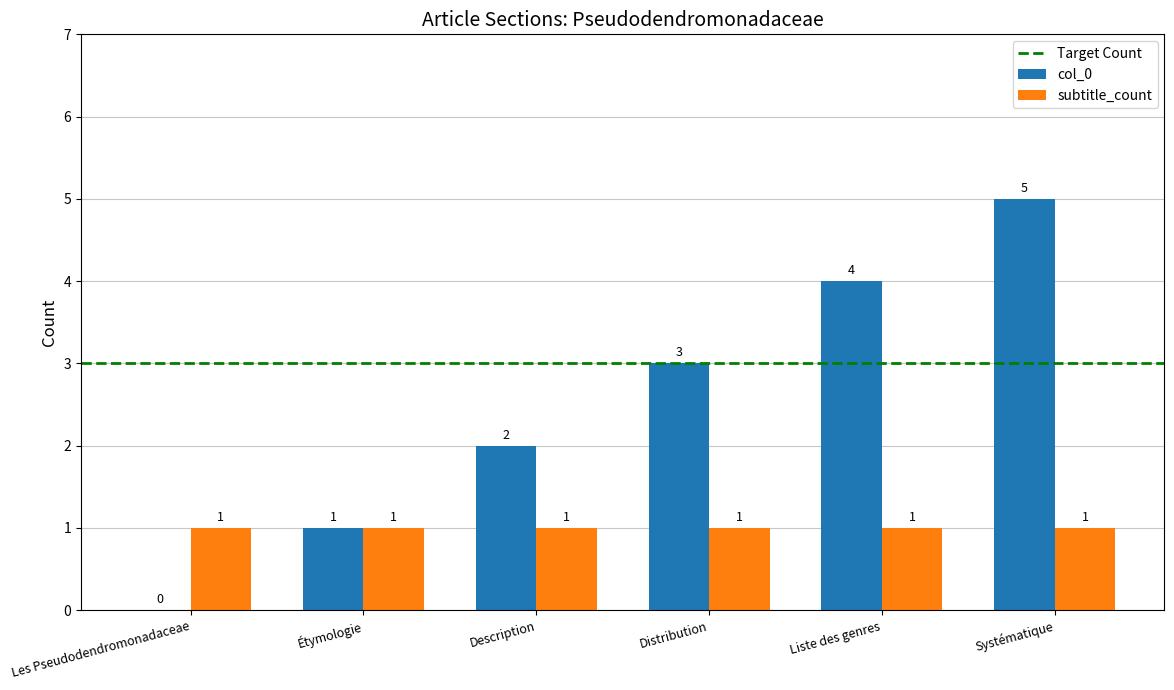

What is the sum of all col_0 values?

15